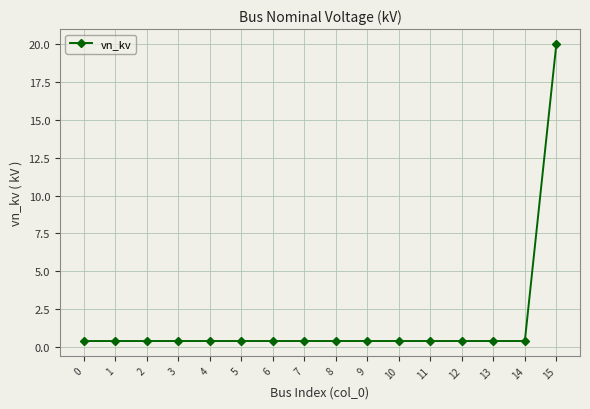

Reading left to right, transcribe all the data shown in this chart.

0=0.4	1=0.4	2=0.4	3=0.4	4=0.4	5=0.4	6=0.4	7=0.4	8=0.4	9=0.4	10=0.4	11=0.4	12=0.4	13=0.4	14=0.4	15=20.0